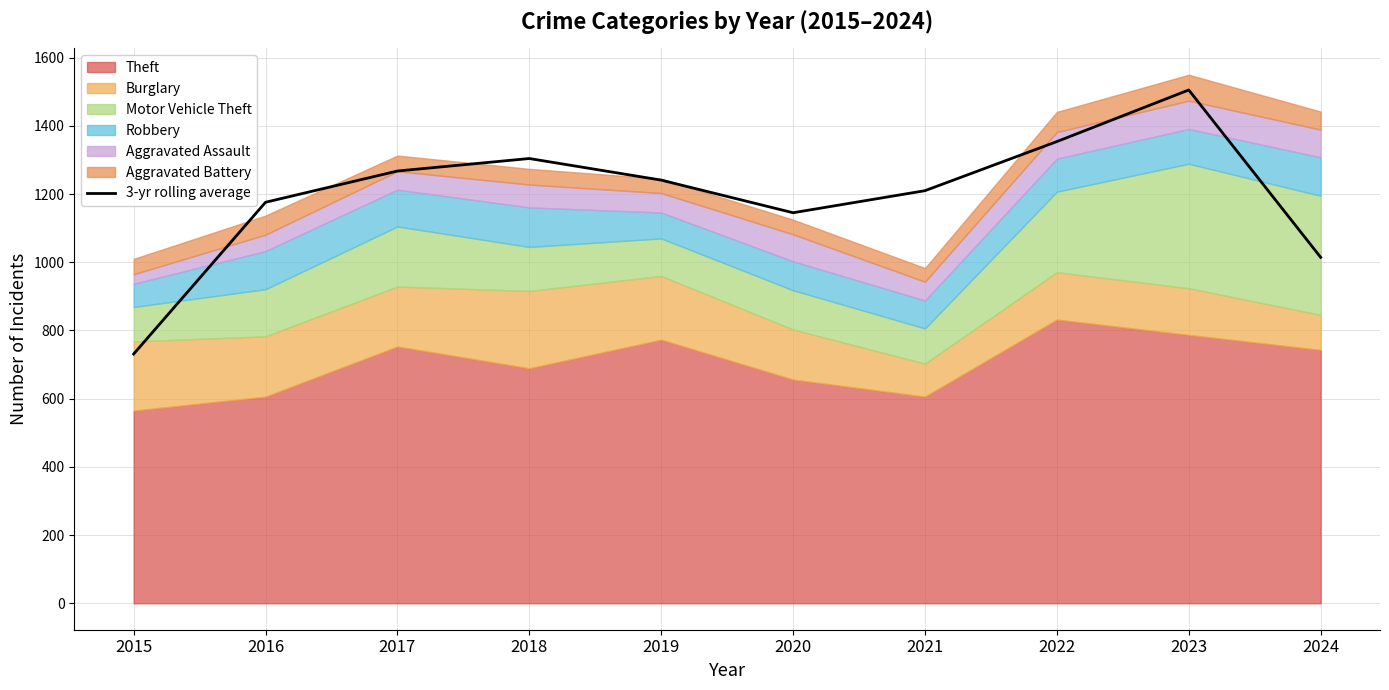

What is the change in value from 2015 to 2023?

+774.3